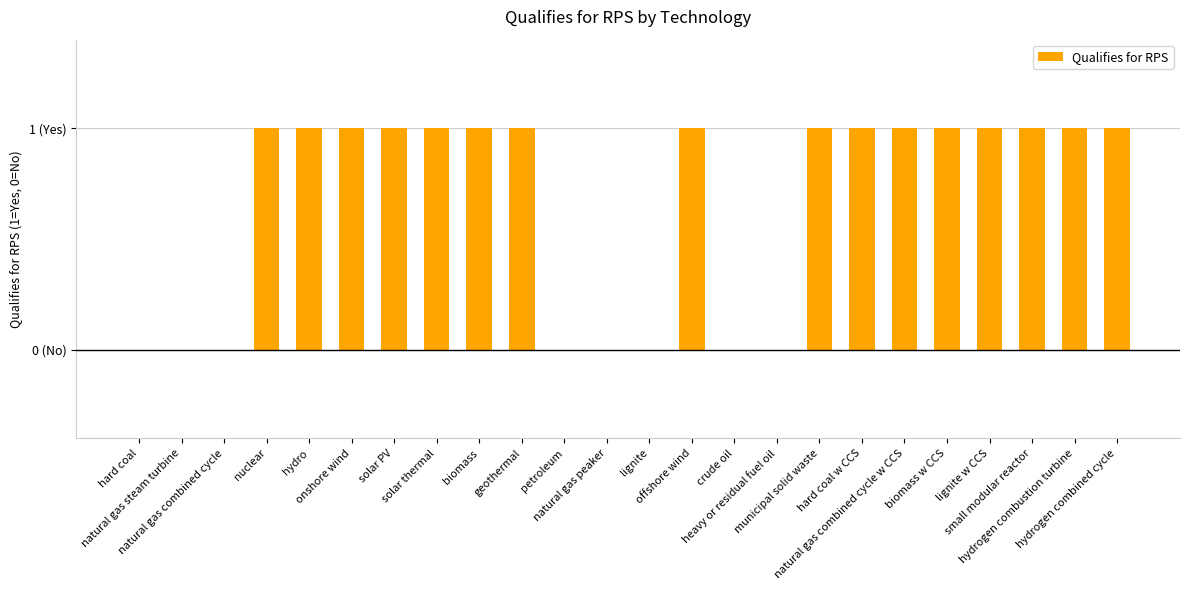

The value at hydrogen combined cycle is 1. True or false?

True